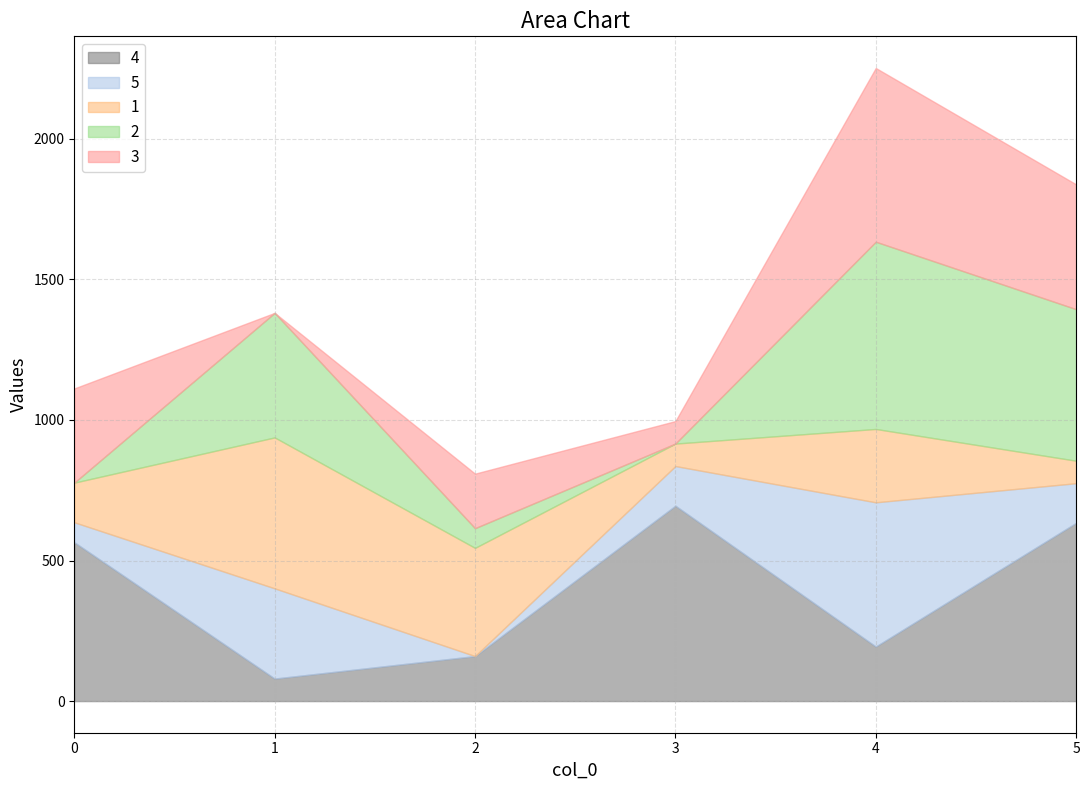

Which series has the widest spread of values?

2